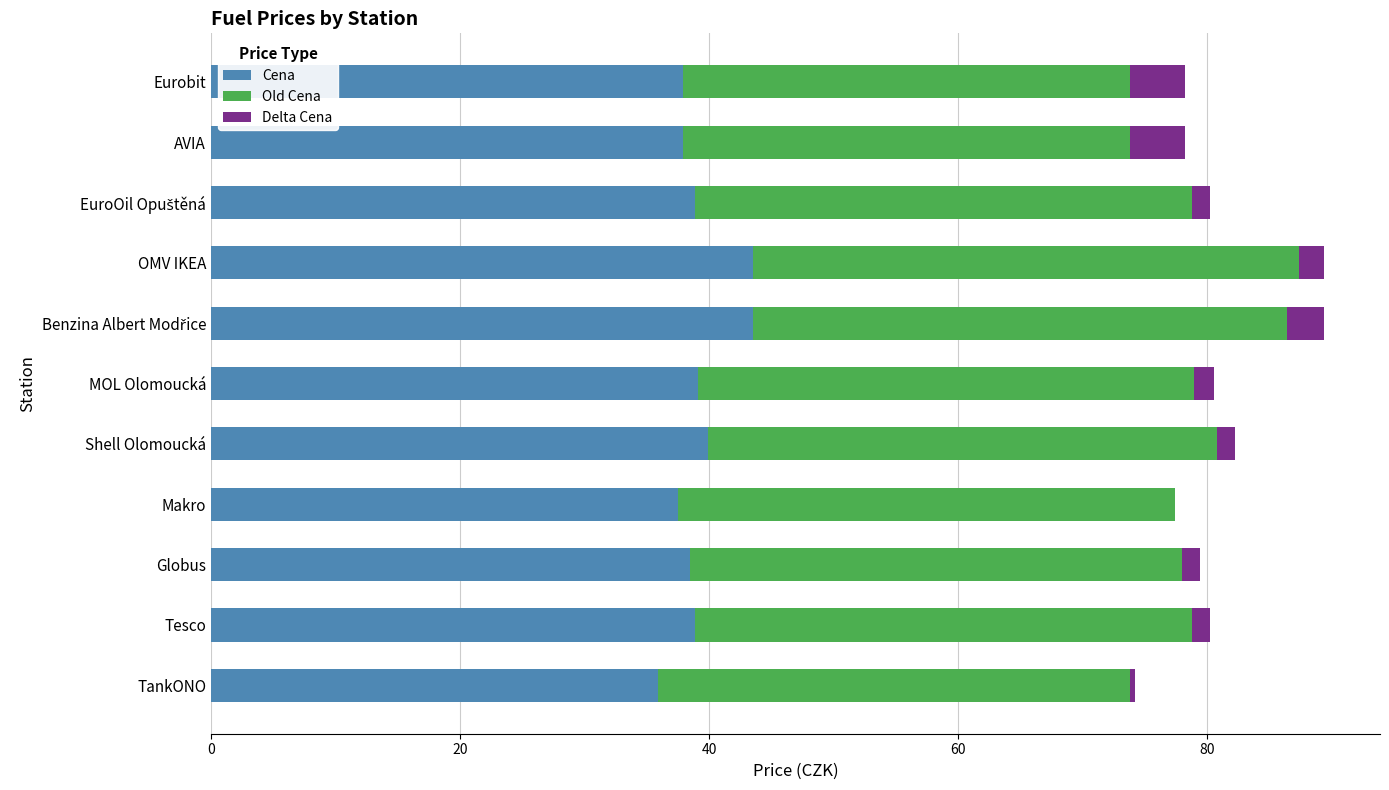

What is the total value across all series at OMV IKEA?

89.4